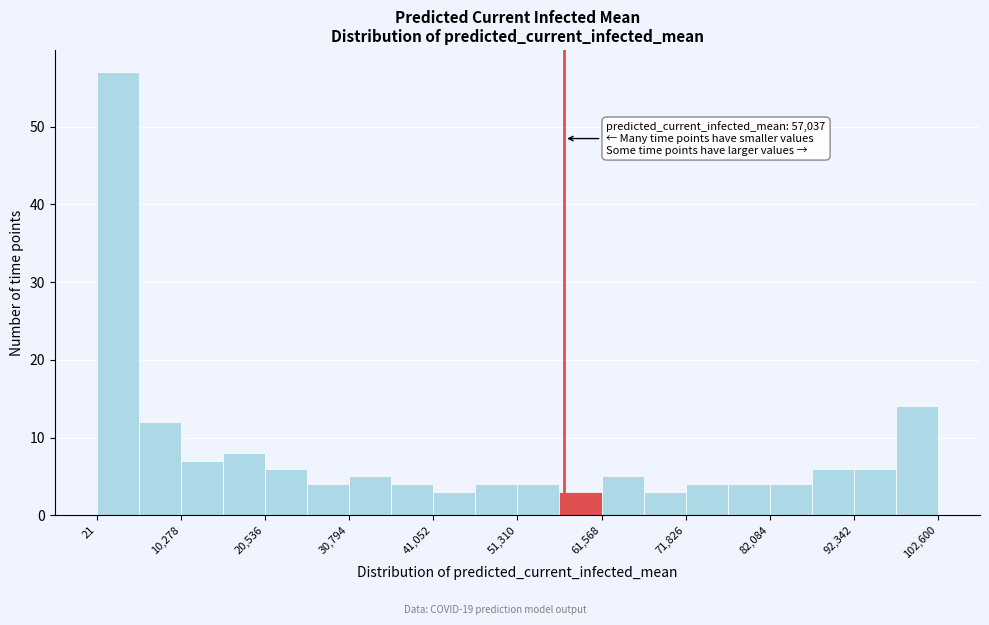

Around what value on the x-axis is the tallest bar? Give the approximate position of its centre, as read against the axis.

2000